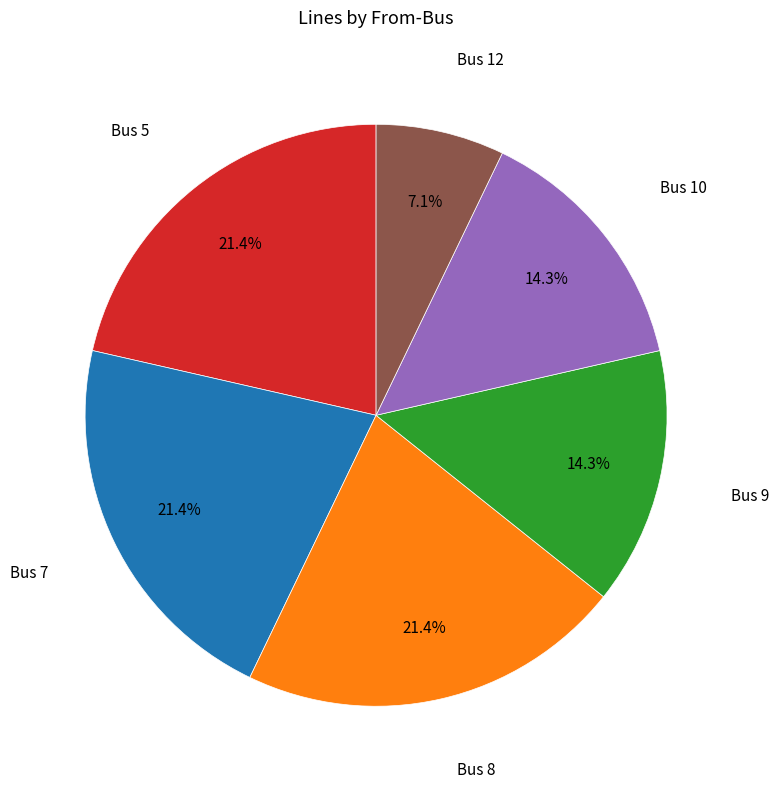

Is there any slice that represents more than half of the pie?

No